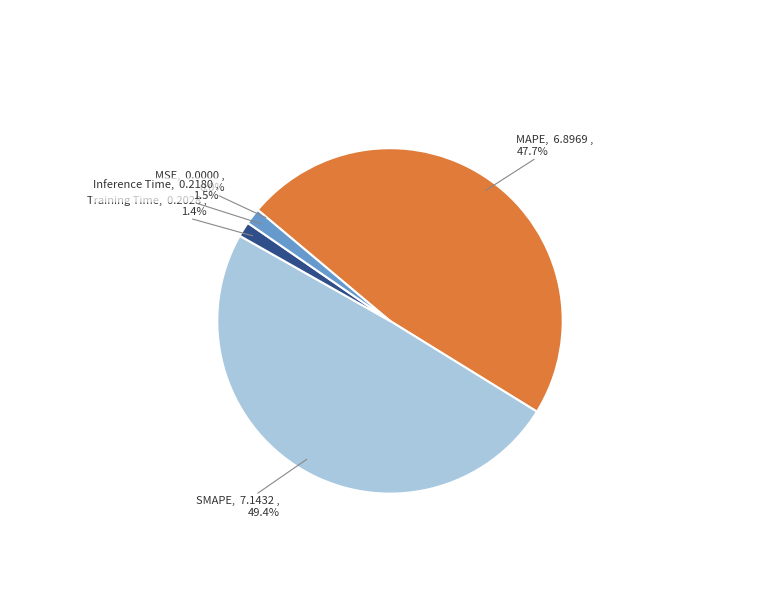

Which has a higher value, SMAPE or Training Time?

SMAPE